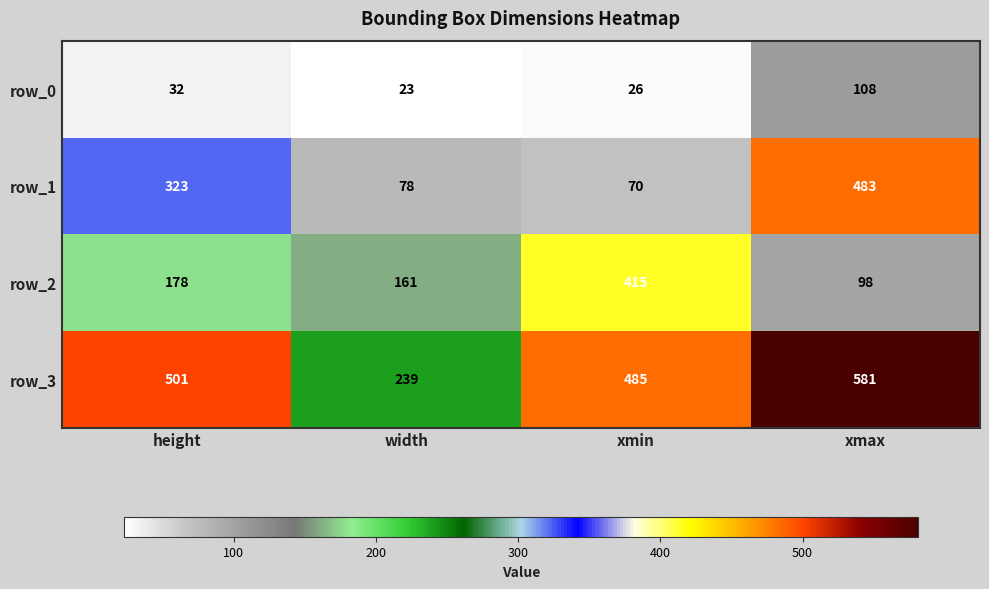

Reading right to left, extract all data points from this chart.

row_0: 108	26	23	32
row_1: 483	70	78	323
row_2: 98	415	161	178
row_3: 581	485	239	501